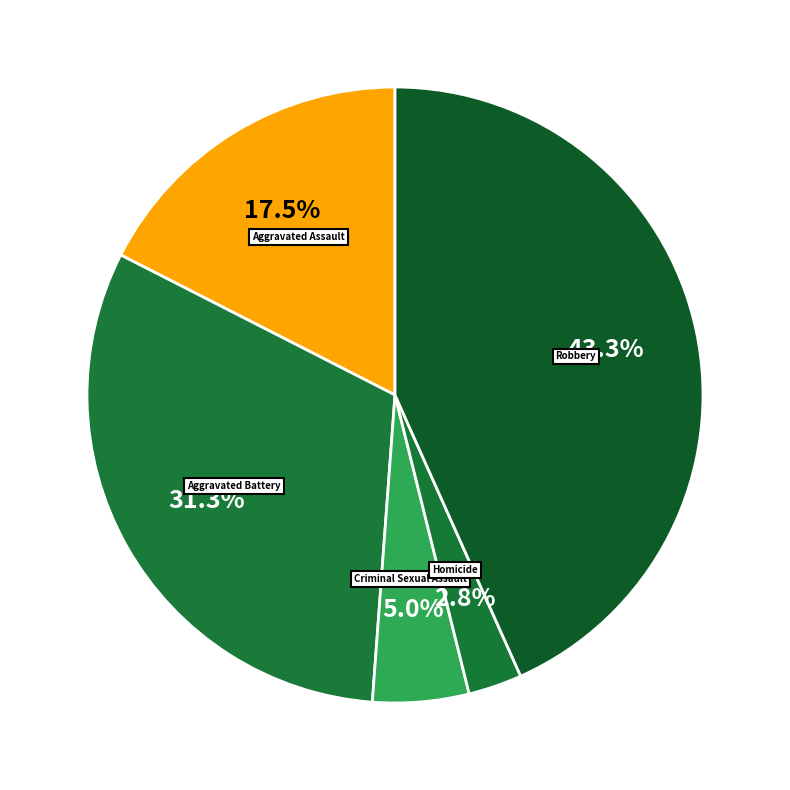

To the nearest percent, what percentage of the pie is Robbery?

43%